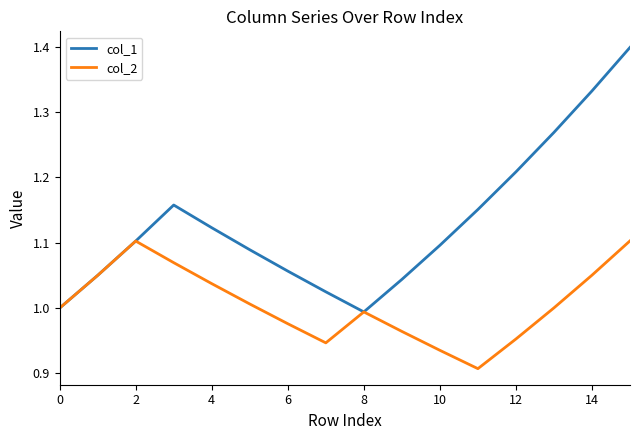

Rank the series by their maximum value, from lowest to highest.

col_2, col_1